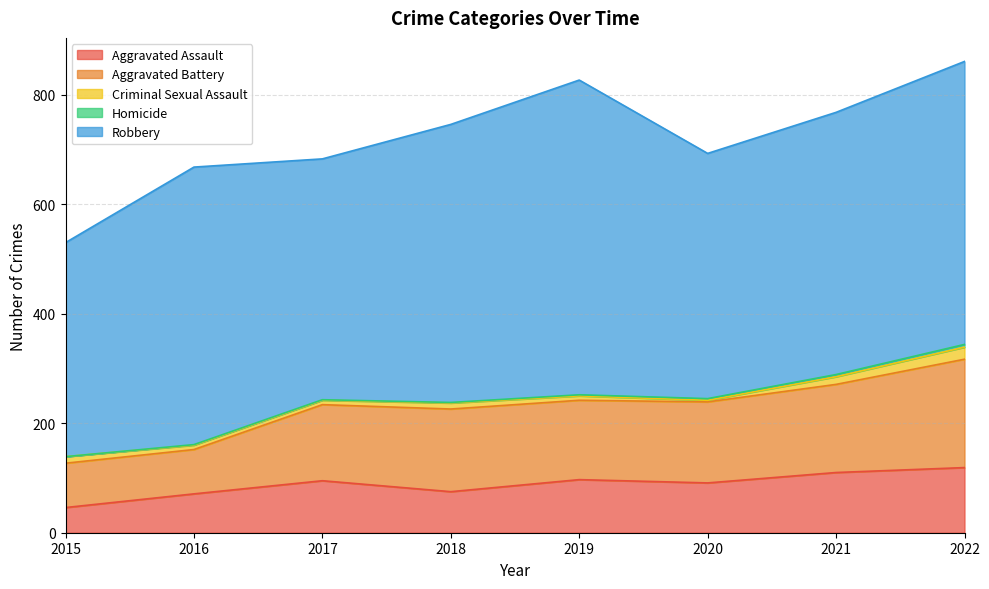

At which category is the sum across all series the highest?

2022